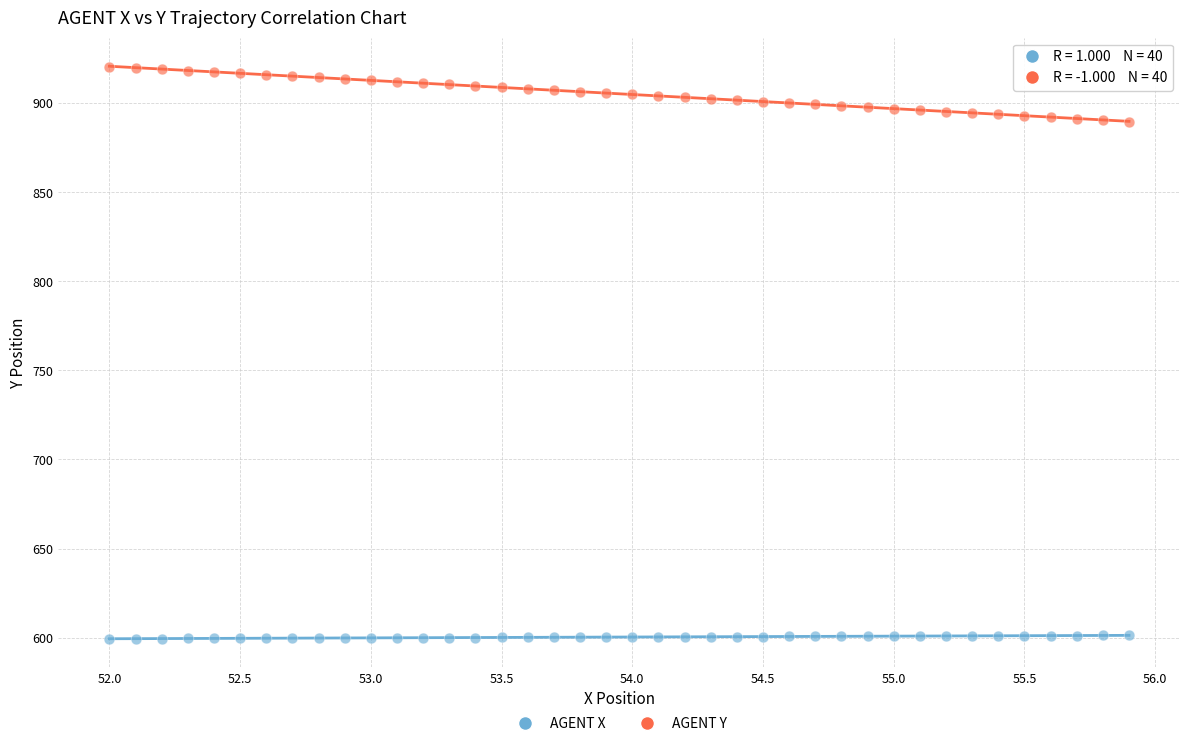

Across all data points, what is the range of X values (max minus min)?

3.9